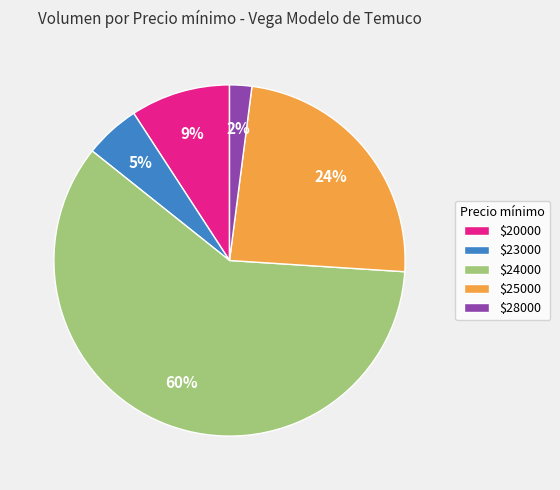

How many slices are in this pie chart?

5